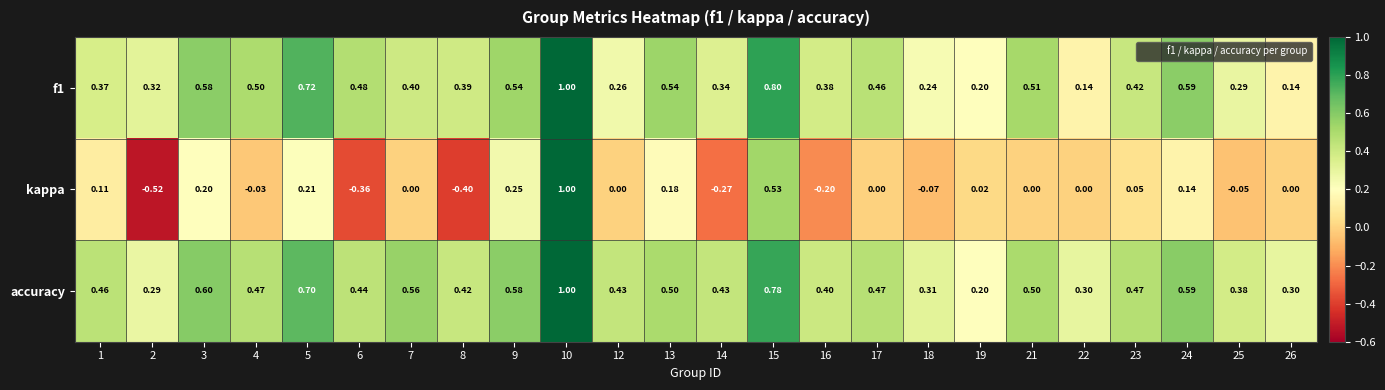

Which series has the widest spread of values?

kappa